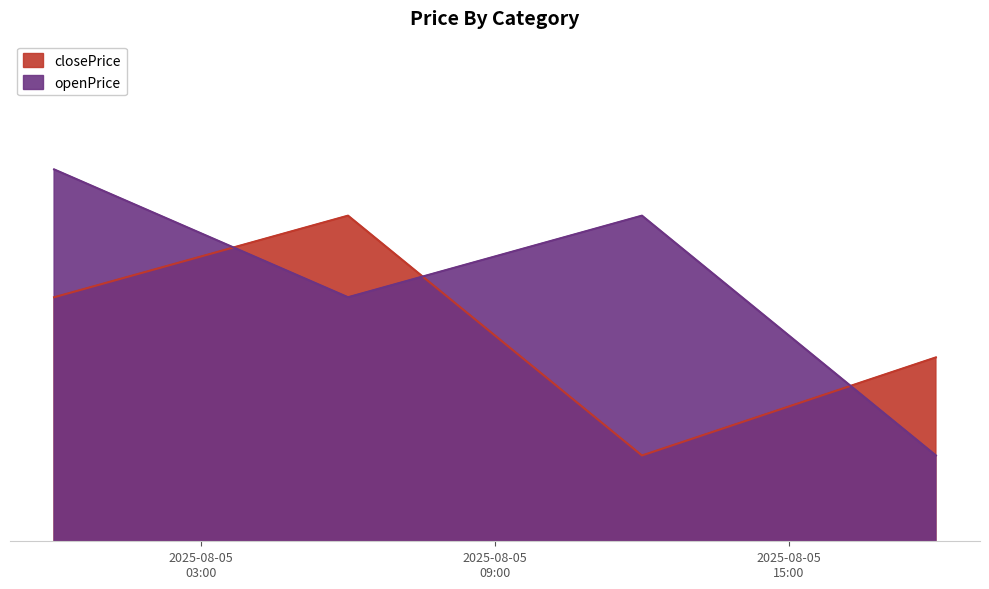

What position from the left is 2025-08-05 00:00:00?

1